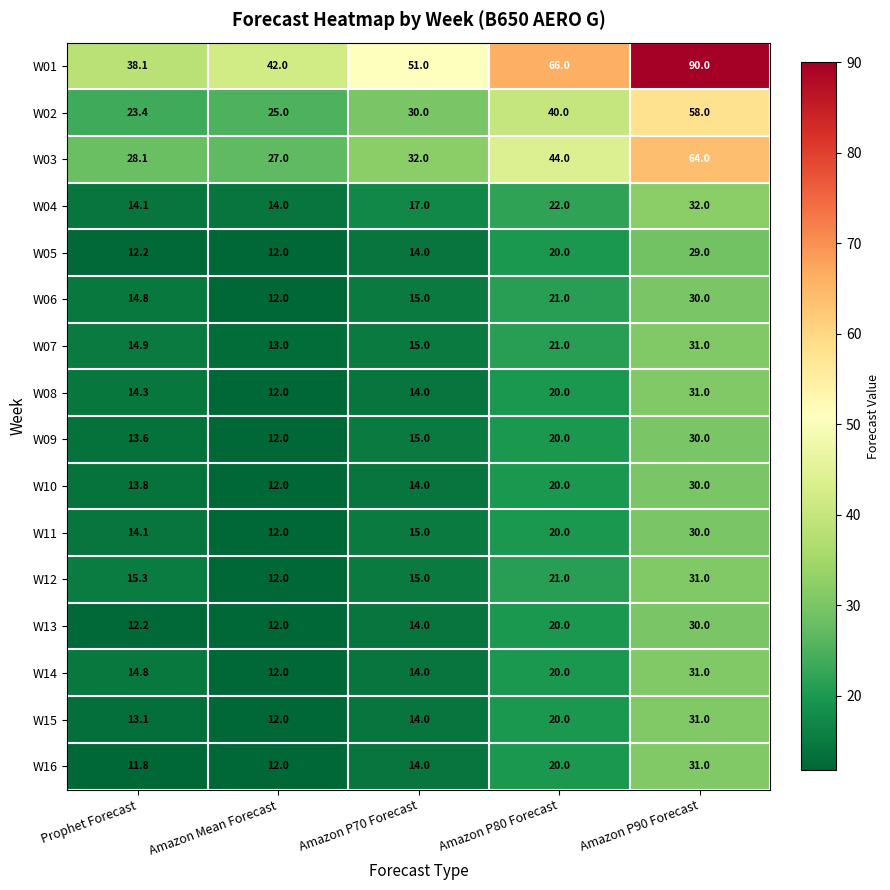

What is the minimum value shown in the chart?

11.8